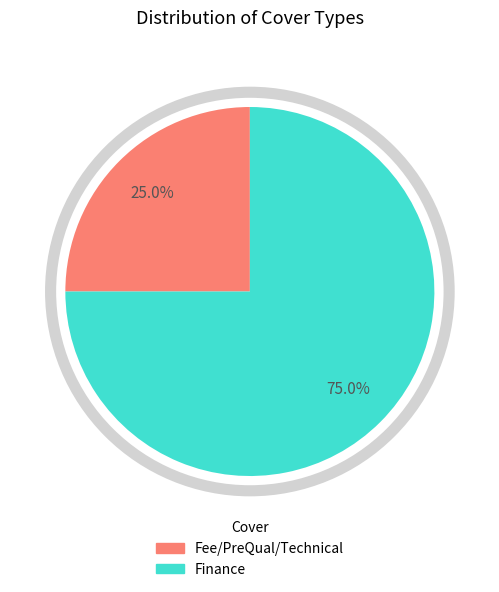

Is there any slice that represents more than half of the pie?

Yes